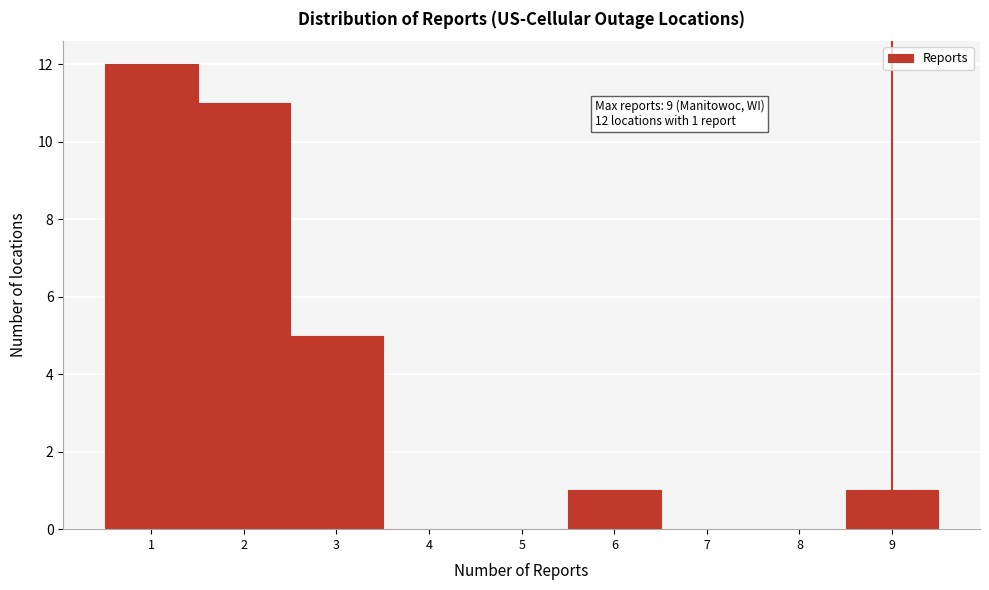

Which range on the x-axis has the tallest bar?

0.5 to 1.5